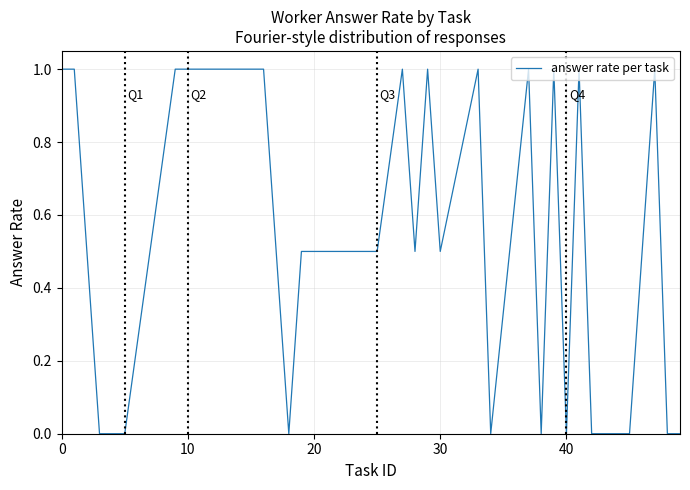

What is the difference between the maximum and minimum values?

1.0